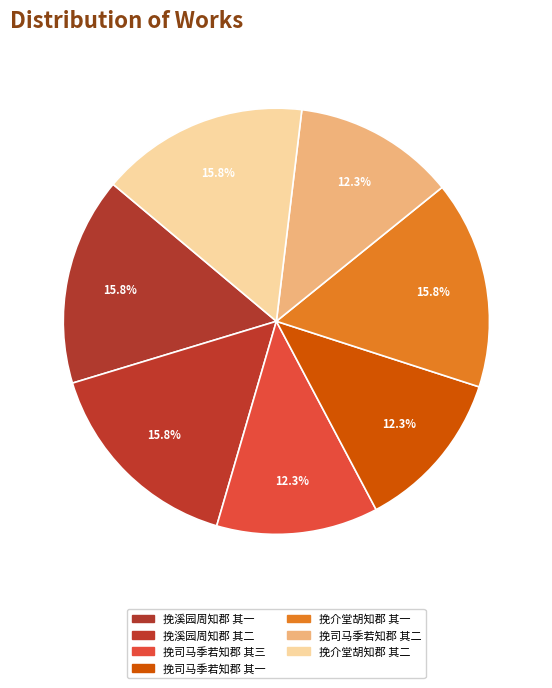

What is the smallest slice in the pie chart?

挽司马季若知郡 其一